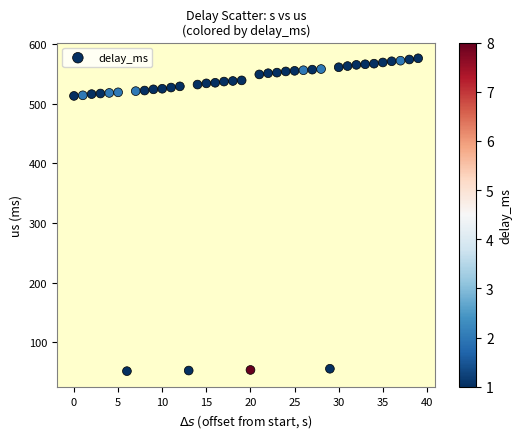

What is the range of Y values (max minus min)?

524